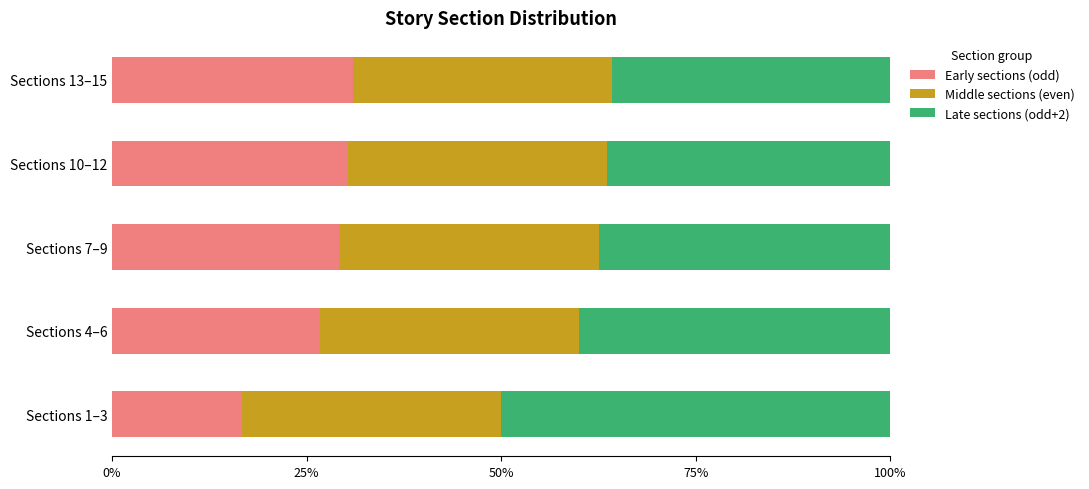

The Early sections (odd) series shows 31.0 at Sections 13–15. True or false?

True